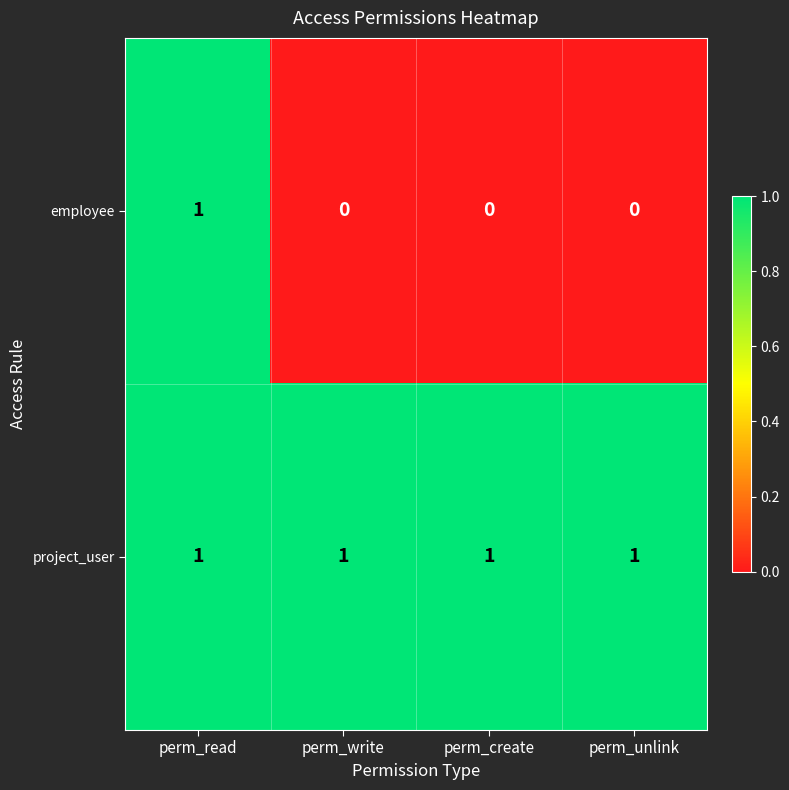

Which series has the largest total across all categories?

project_user